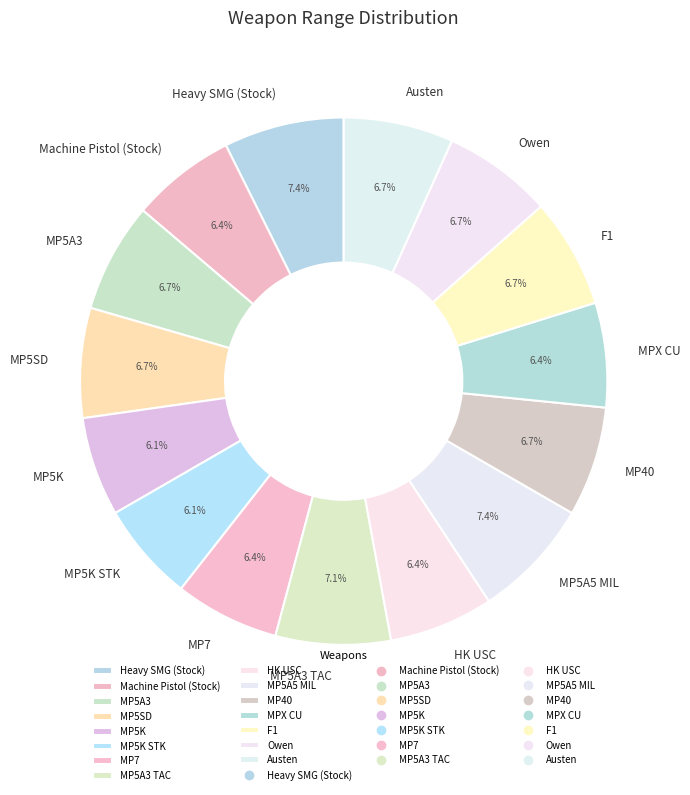

Approximately how many times larger is the value at MP40 compared to F1?

1.0